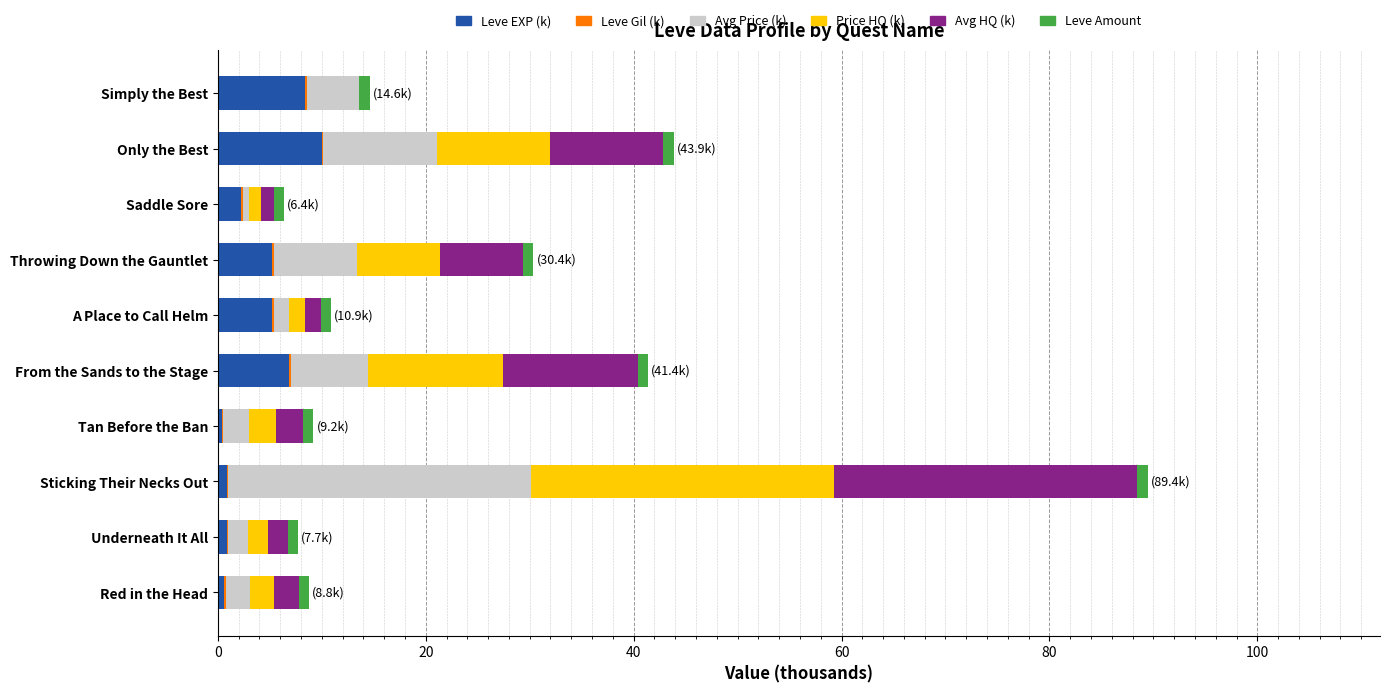

Is it true that Leve EXP (k) equals 6.8 at From the Sands to the Stage?

True